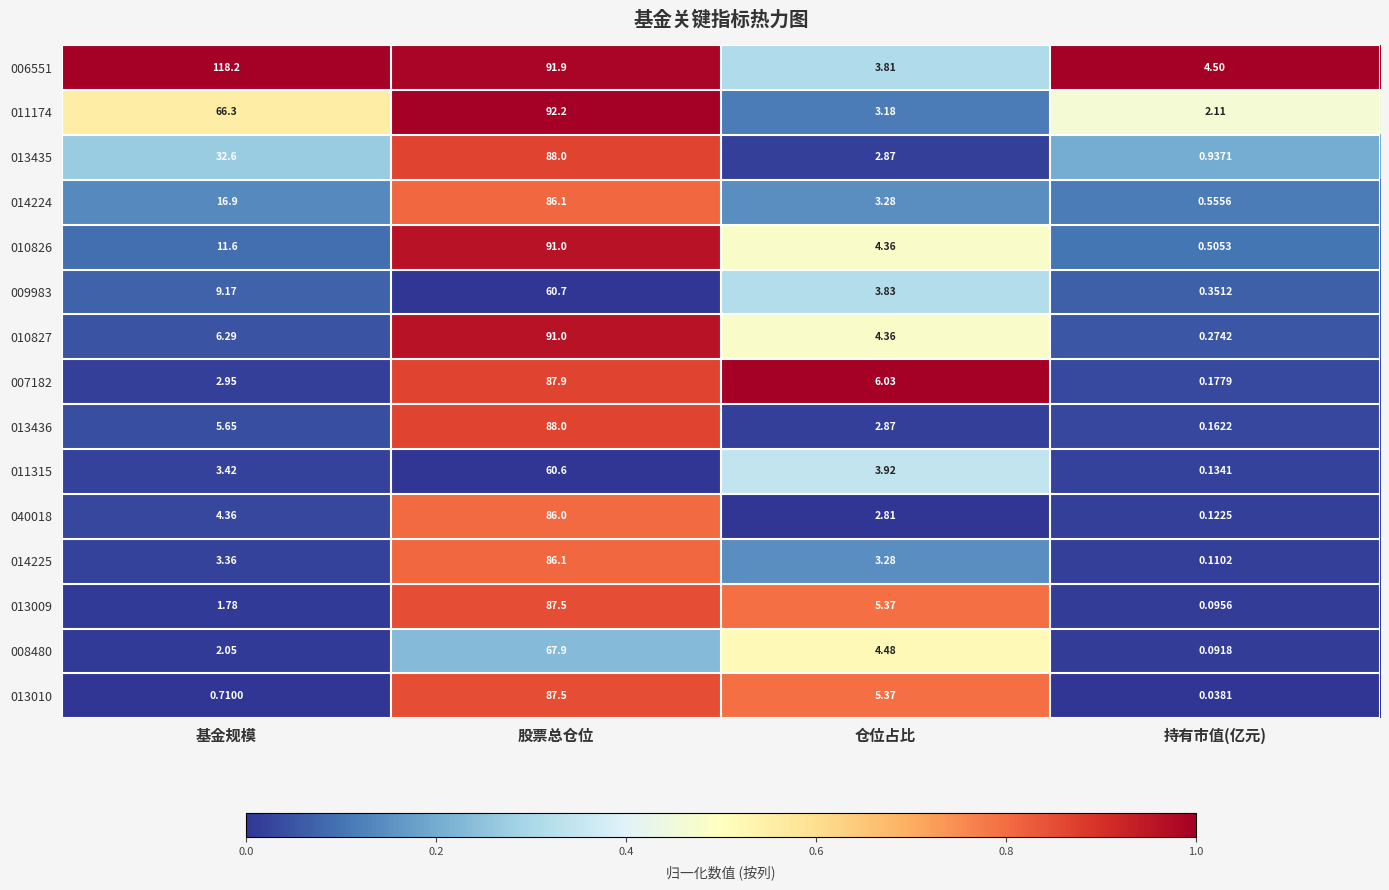

What is the total value across all series at 基金规模?

285.3